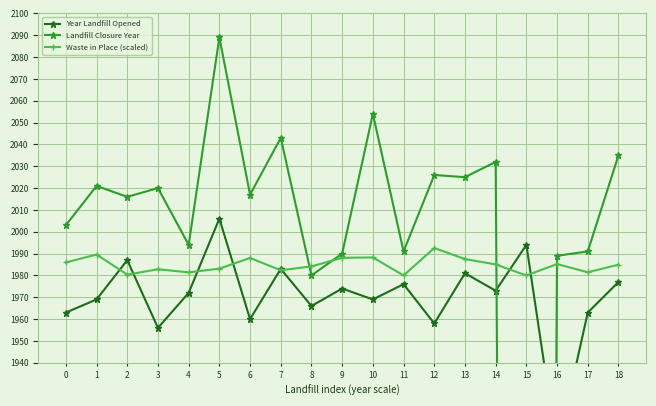

Count the number of data series in this chart.

3